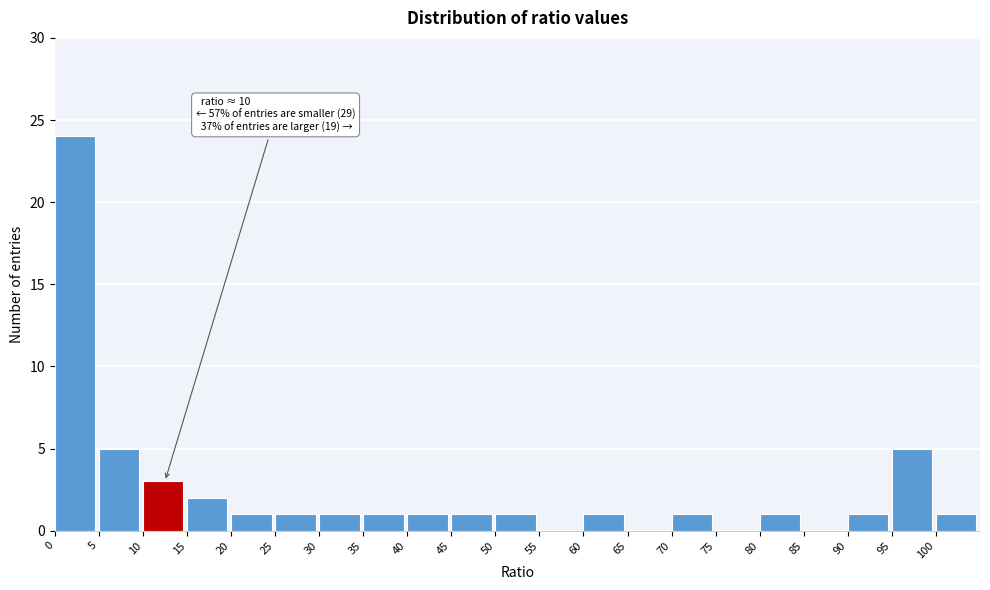

Which range on the x-axis has the tallest bar?

0 to 5